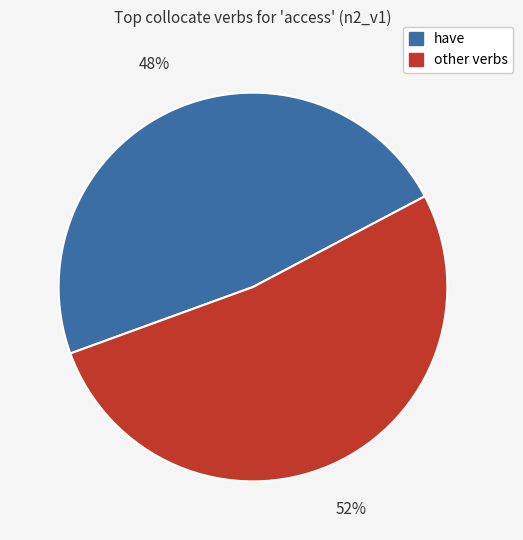

To the nearest percent, what is the difference between the largest and smallest slice percentages?

4%